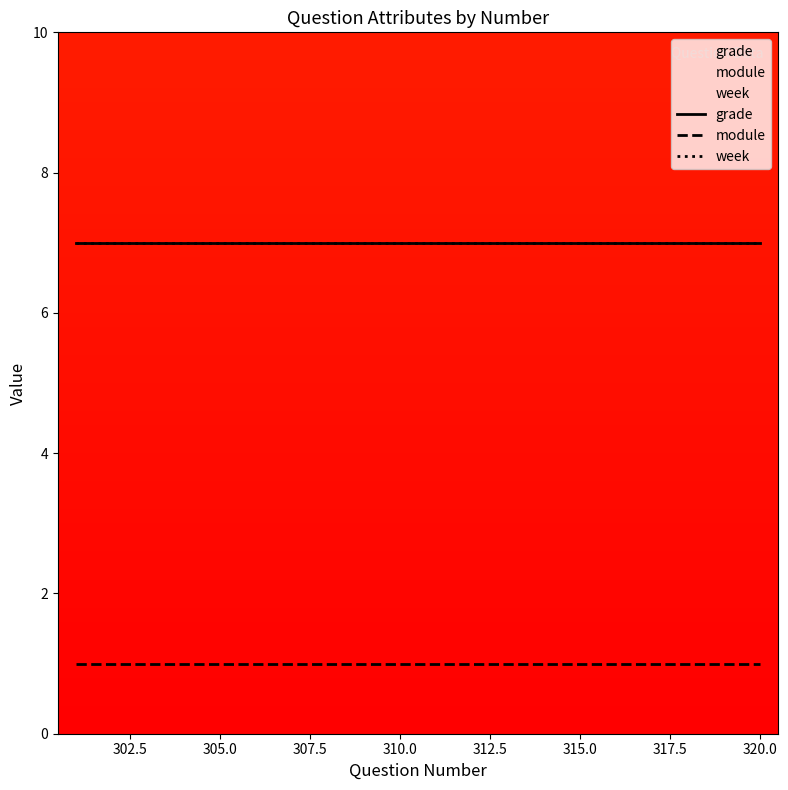

What are all the series names shown in the legend?

grade, module, week